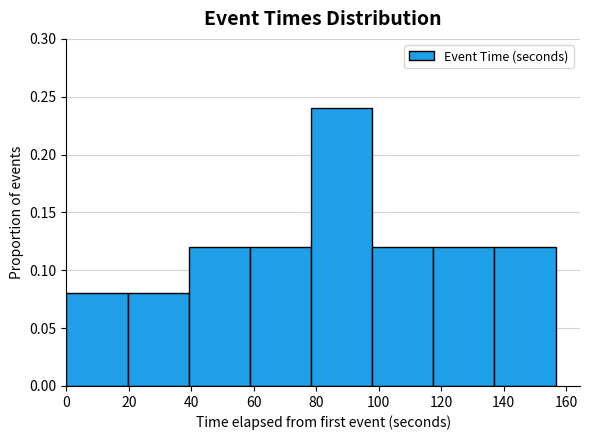

What is the height of the bar covering 58 to 78 on the x-axis? Neither the bar edges nor the heights are printed on the chart, so give them approximately, as read against the axes.

0.12